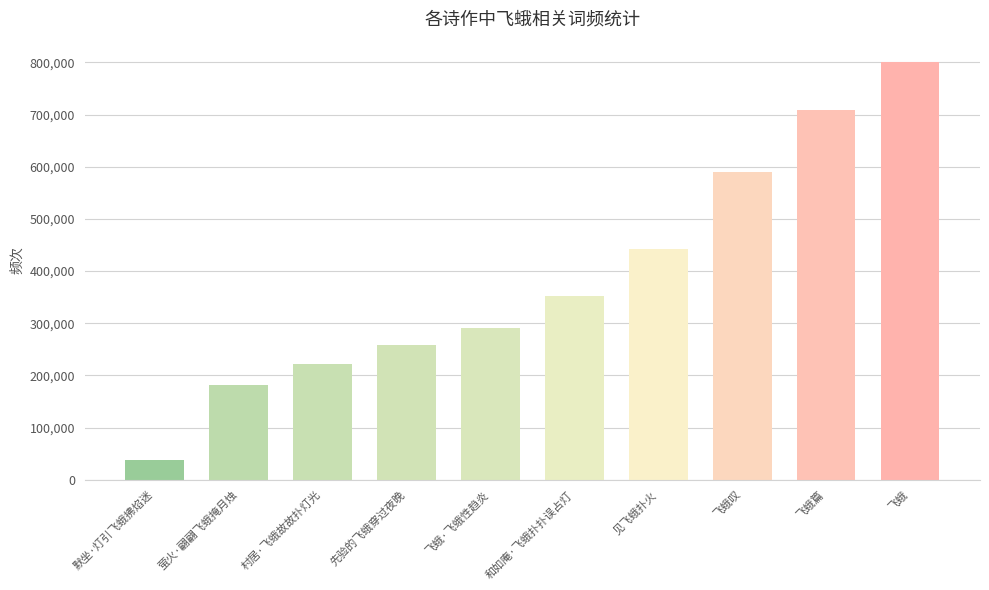

What position from the left is 村居·飞蛾故故扑灯光?

3